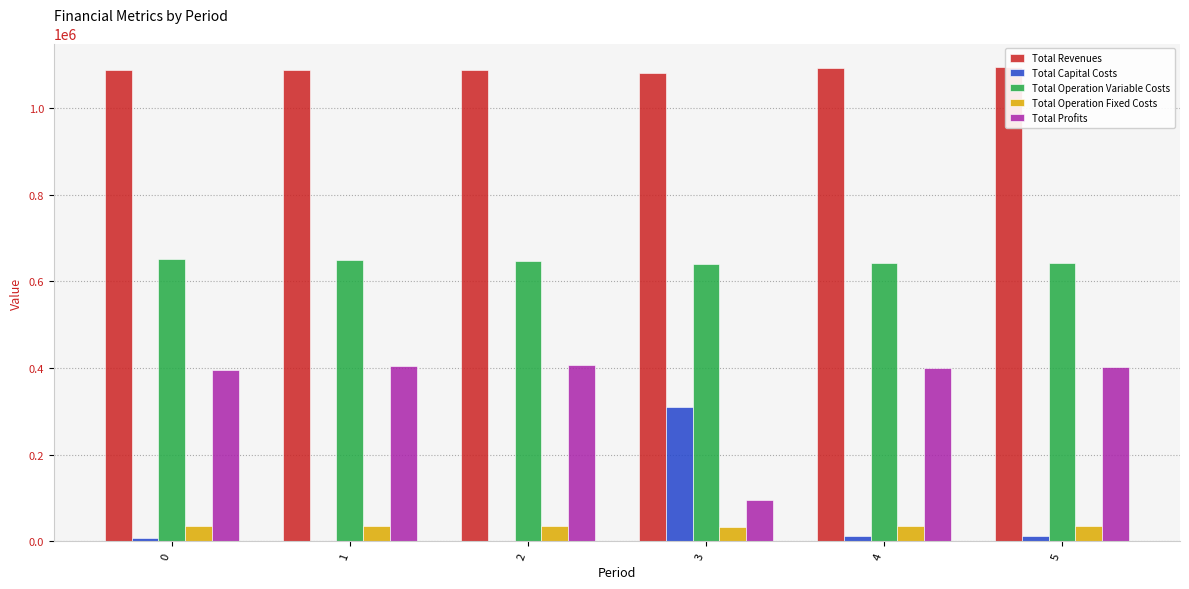

Reading left to right, transcribe all the data shown in this chart.

Total Revenues: 1088991.8	1088991.8	1088991.8	1080321.7	1091513.9	1094375.8
Total Capital Costs: 8800.0	0.0	0.0	311200.0	12000.0	12800.0
Total Operation Variable Costs: 650759.0	648592.5	646423.1	639121.4	643562.3	643060.5
Total Operation Fixed Costs: 34552.4	34552.4	34552.4	33627.6	34888.6	35309.0
Total Profits: 394880.4	405846.9	408016.4	96372.7	401063.0	403206.3